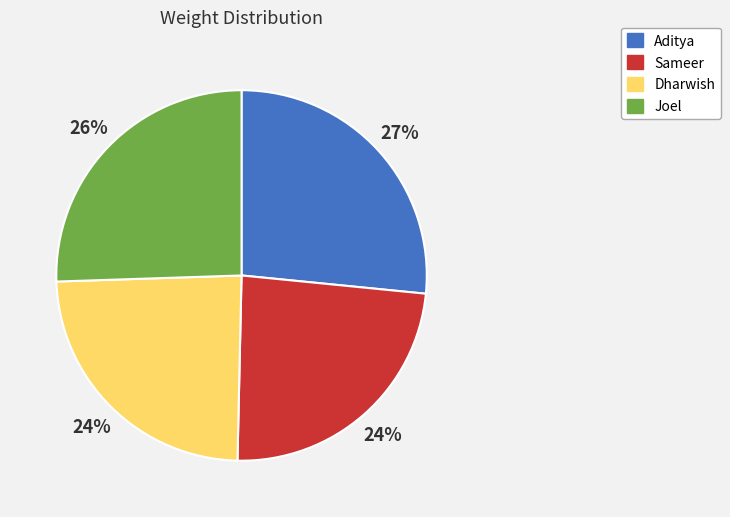

What is the largest slice in the pie chart?

Aditya